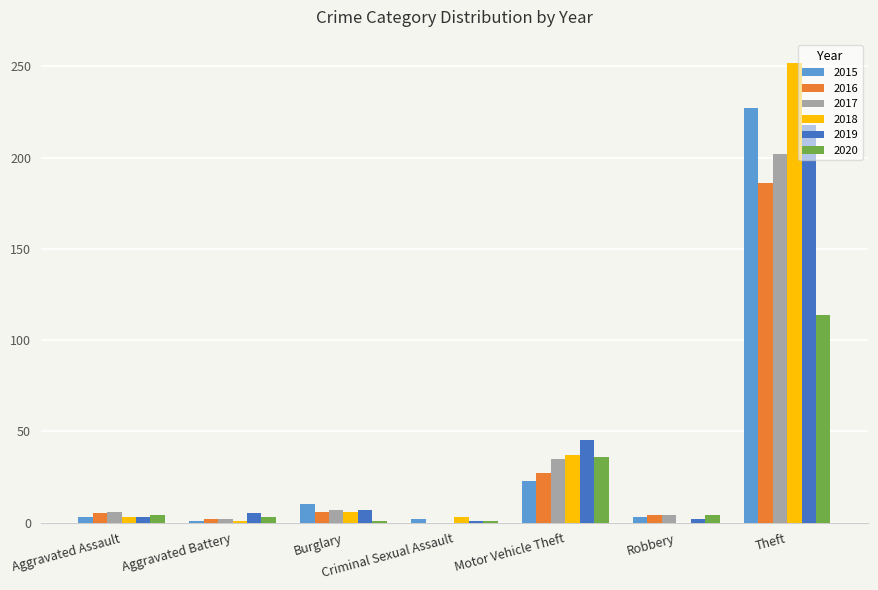

Does the chart contain stacked bars?

No